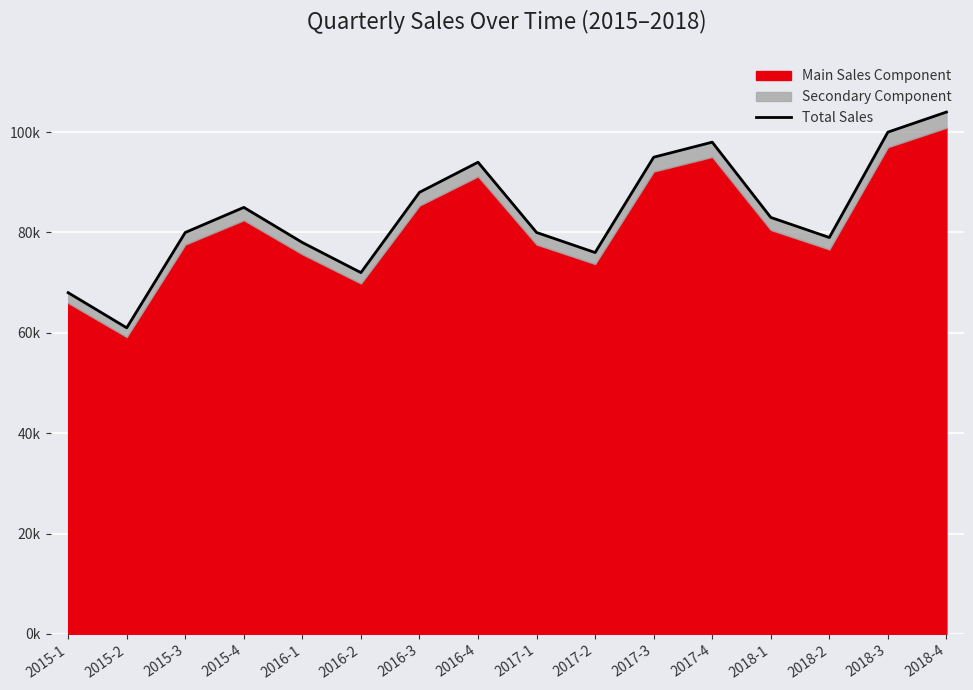

At which label is the value closest to 82500?

2018-1